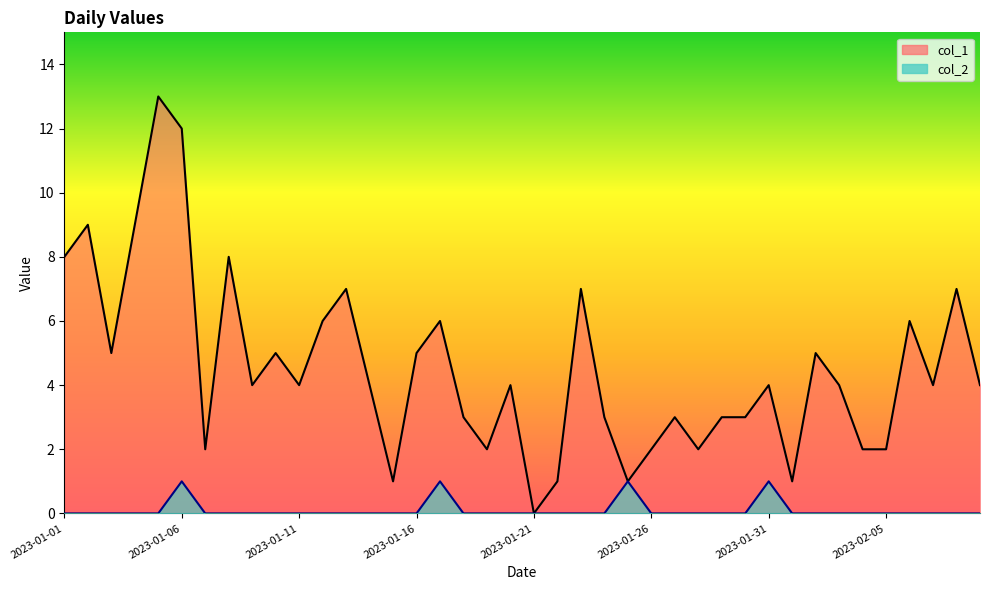

What is the label of the 3rd point from the right?

2023-02-07